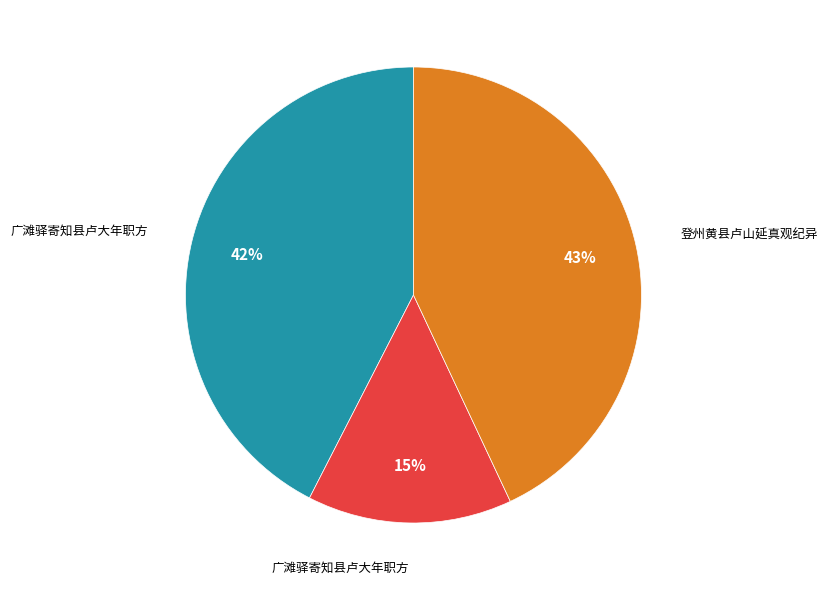

Does any single category account for the majority?

No